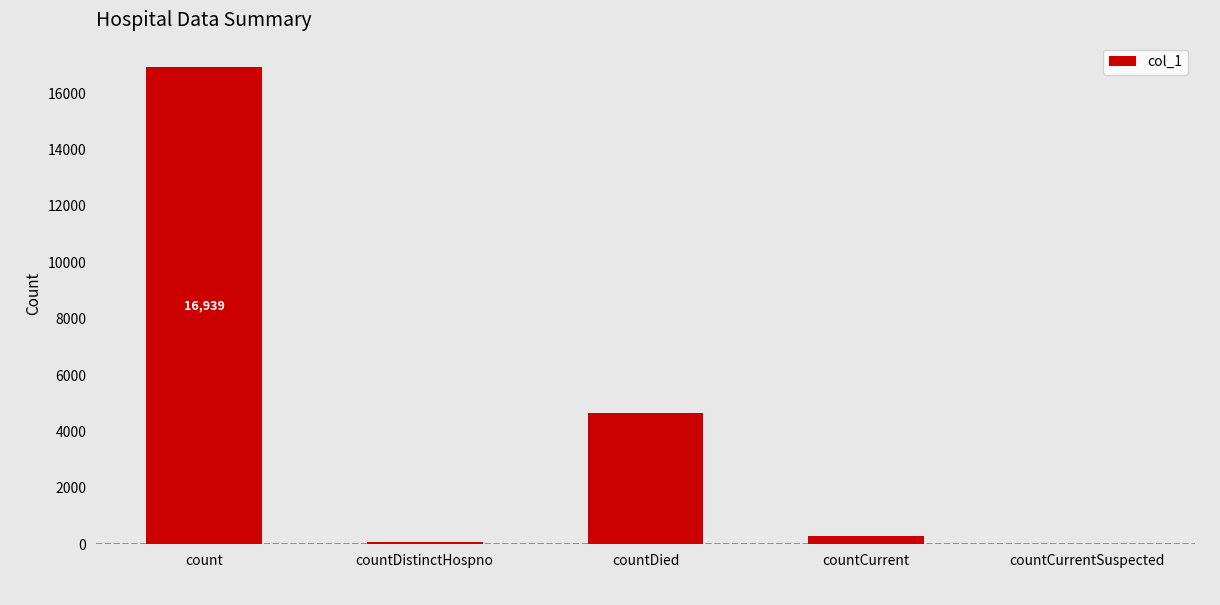

At which category does the chart reach its peak across all series?

count